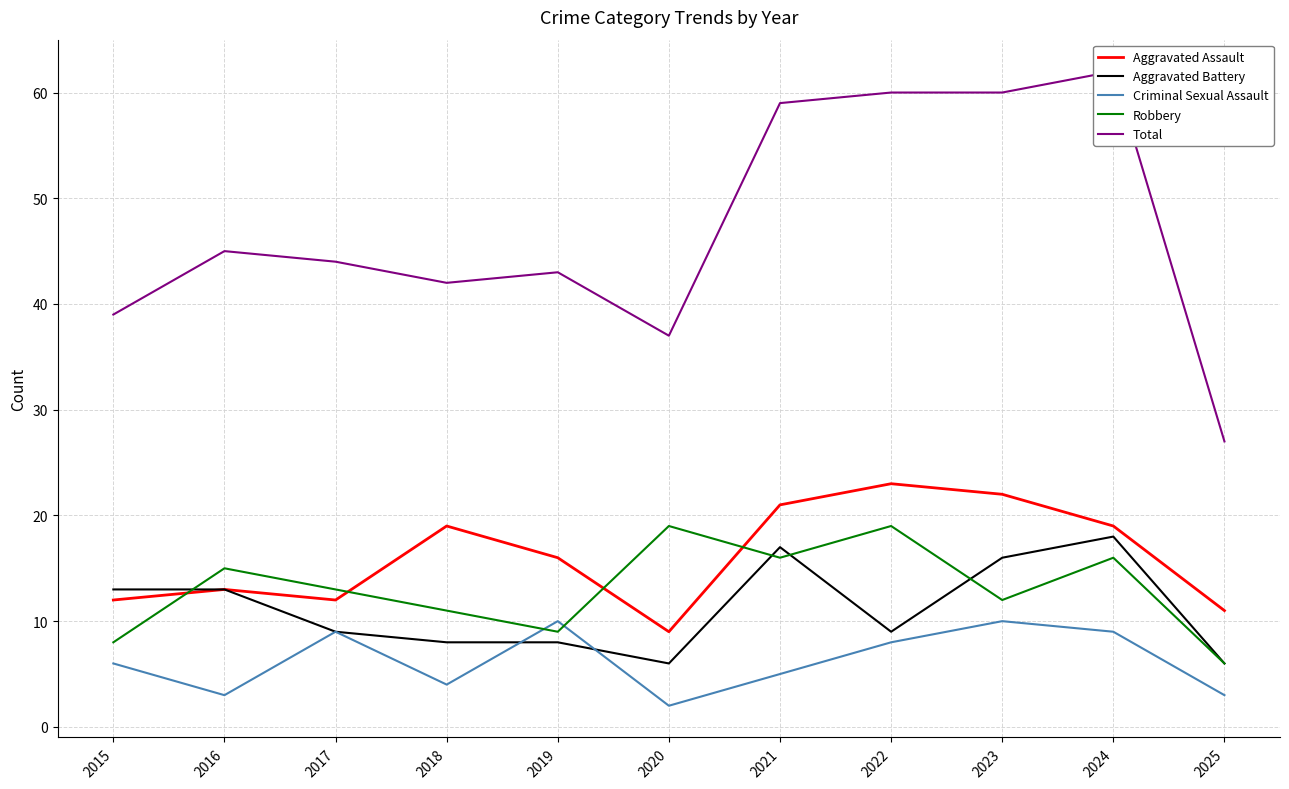

Where does the Total series first go above 44?

2016